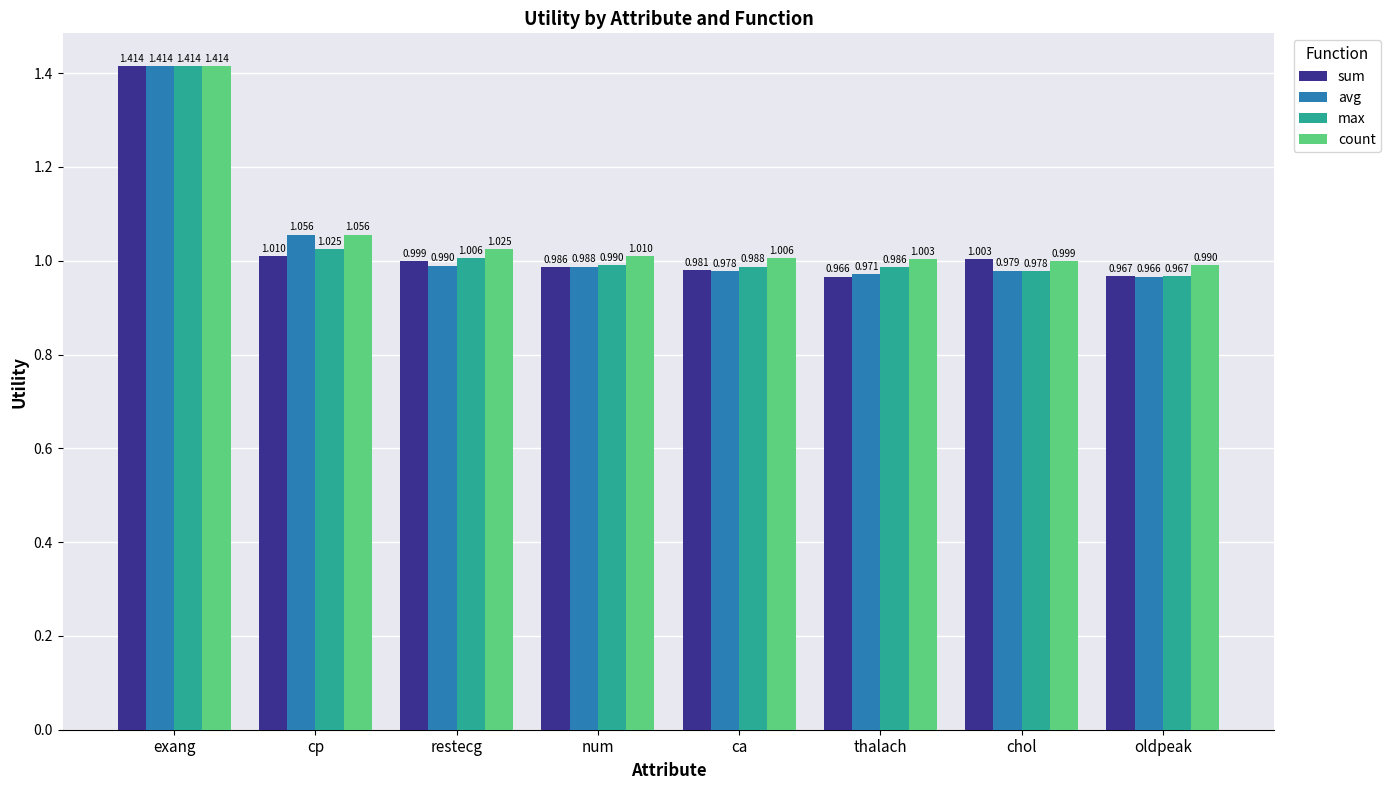

What are all the series names shown in the legend?

sum, avg, max, count